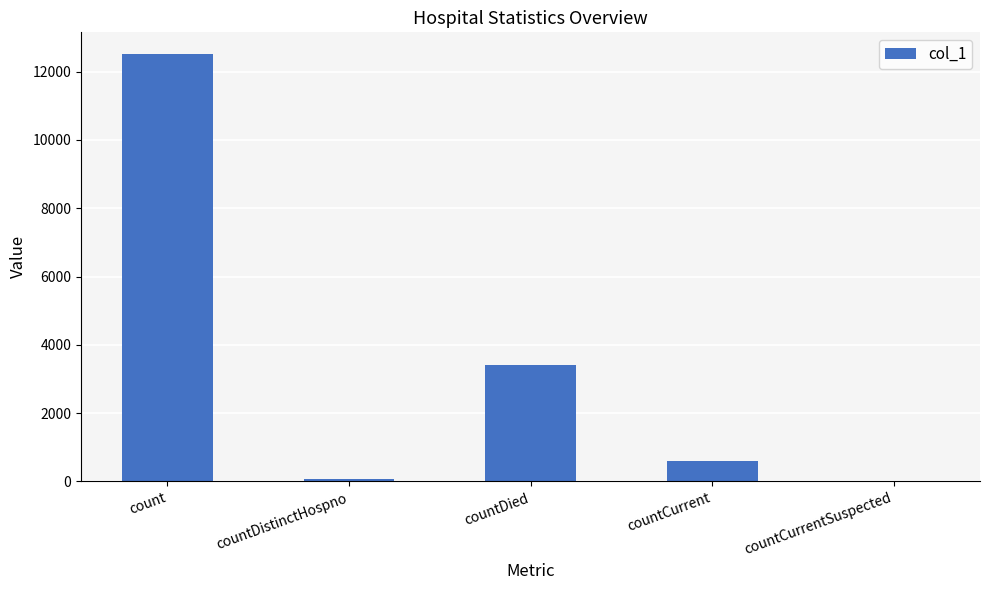

Where is the data nearest to the value 6261?

countDied